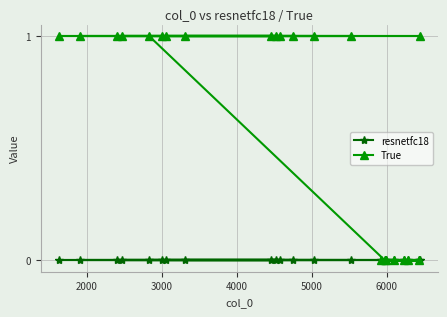

What is the average value of the True series?

1